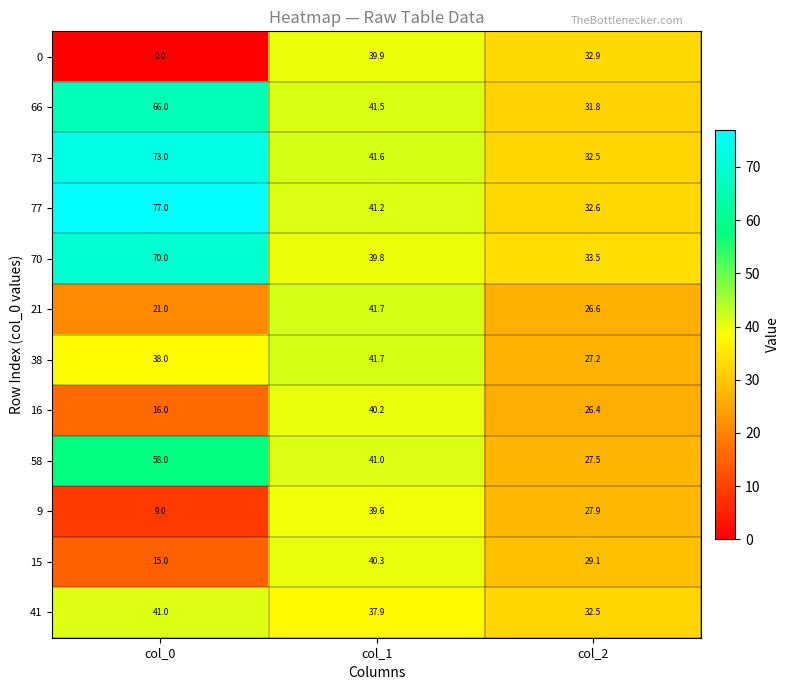

How many categories are shown in the chart?

3